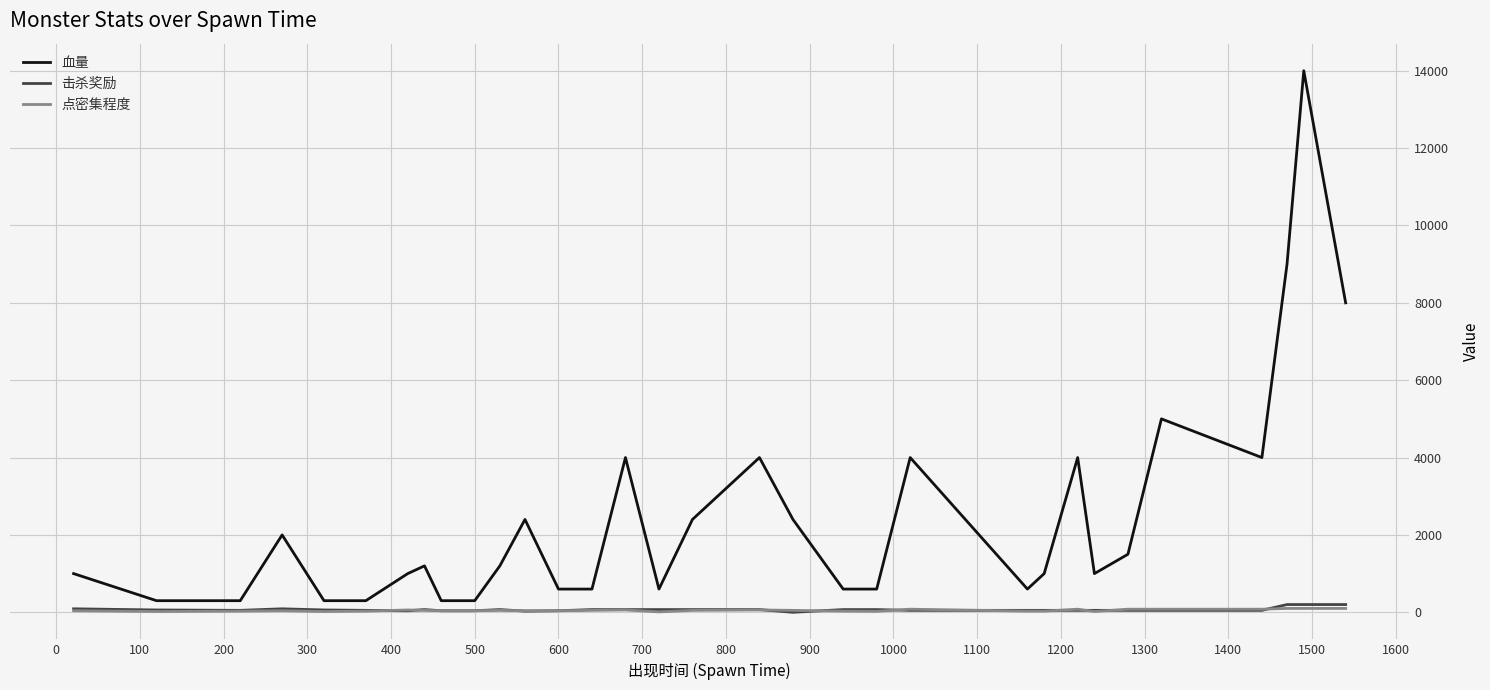

Which series has the largest range (max minus min)?

血量